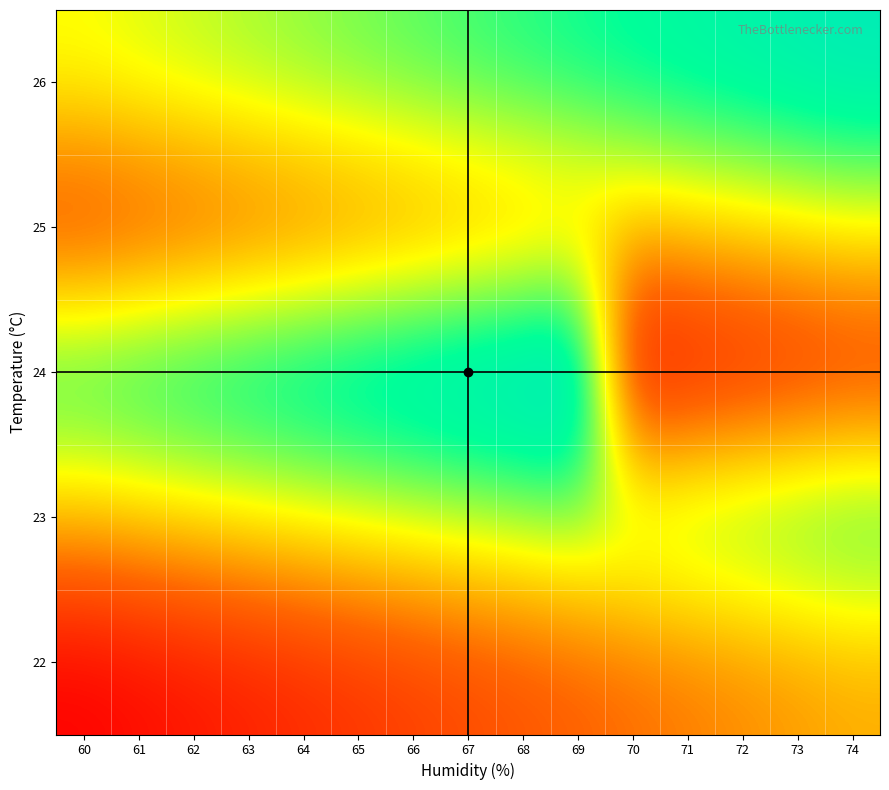

Reading left to right, extract all data points from this chart.

22: 60=50	61=51	62=52	63=53	64=54	65=55	66=56	67=57	68=58	69=59	70=60	71=61	72=62	73=63	74=64
23: 60=65	61=66	62=67	63=68	64=69	65=70	66=71	67=72	68=73	69=74	70=75	71=76	72=77	73=78	74=79
24: 60=80	61=81	62=82	63=83	64=84	65=85	66=86	67=87	68=88	69=89	70=50	71=51	72=52	73=53	74=54
25: 60=55	61=56	62=57	63=58	64=59	65=60	66=61	67=62	68=63	69=64	70=65	71=66	72=67	73=68	74=69
26: 60=70	61=71	62=72	63=73	64=74	65=75	66=76	67=77	68=78	69=79	70=80	71=81	72=82	73=83	74=84